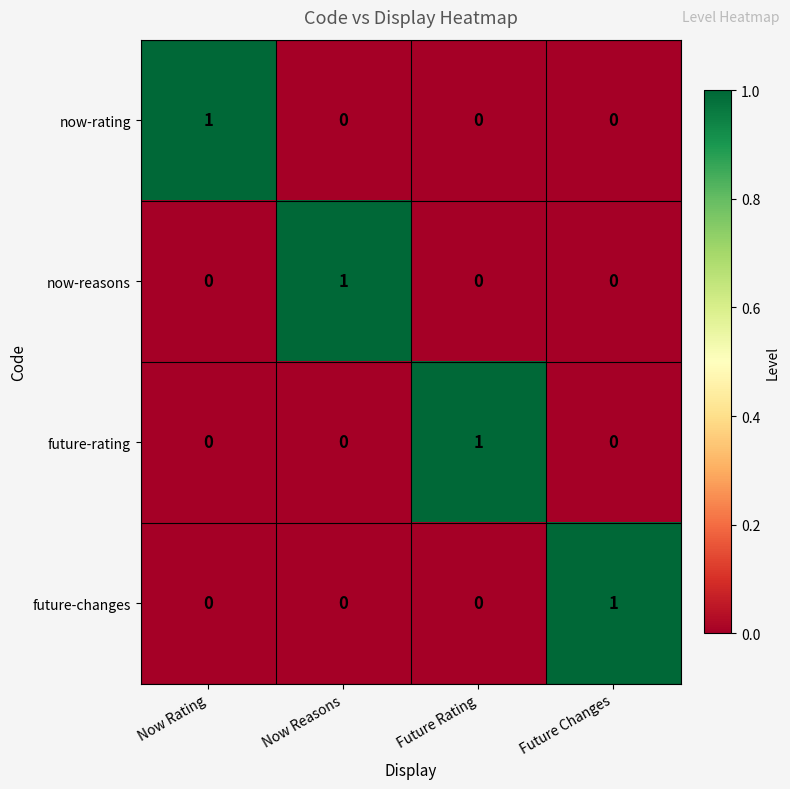

True or false: now-reasons has a value of 1 at Future Changes.

False